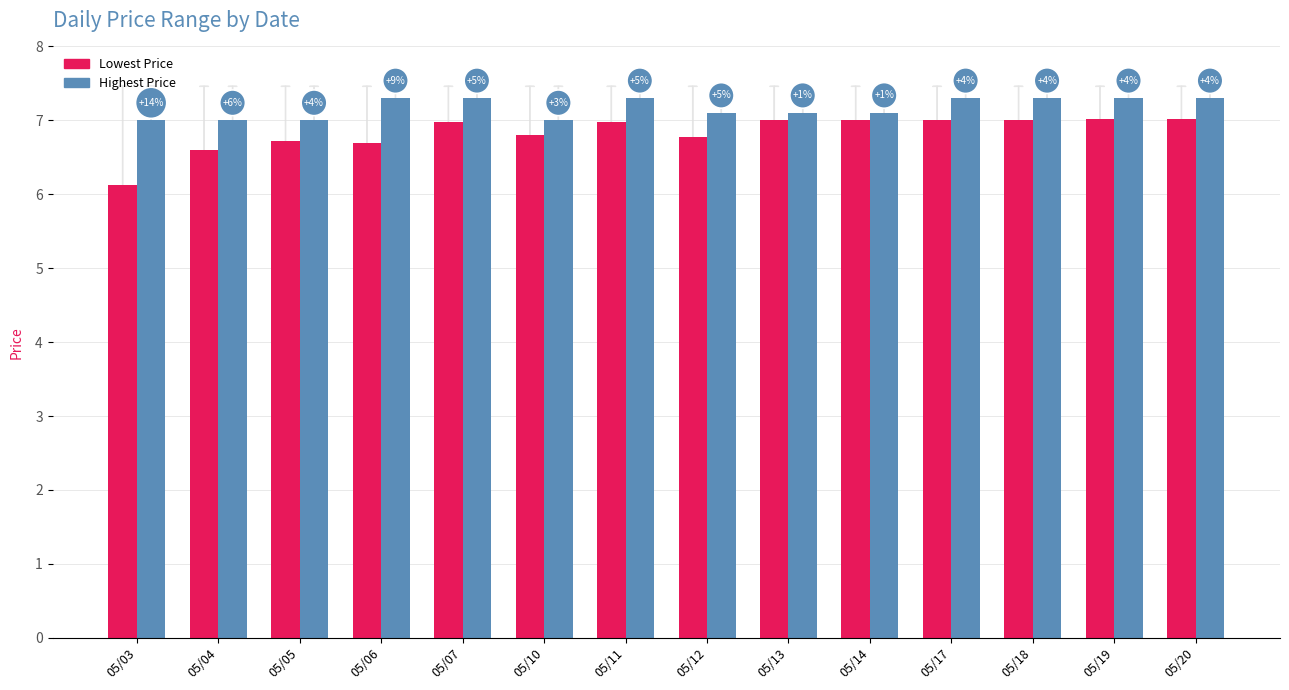

Rank the series by their maximum value, from highest to lowest.

Highest Price, Lowest Price